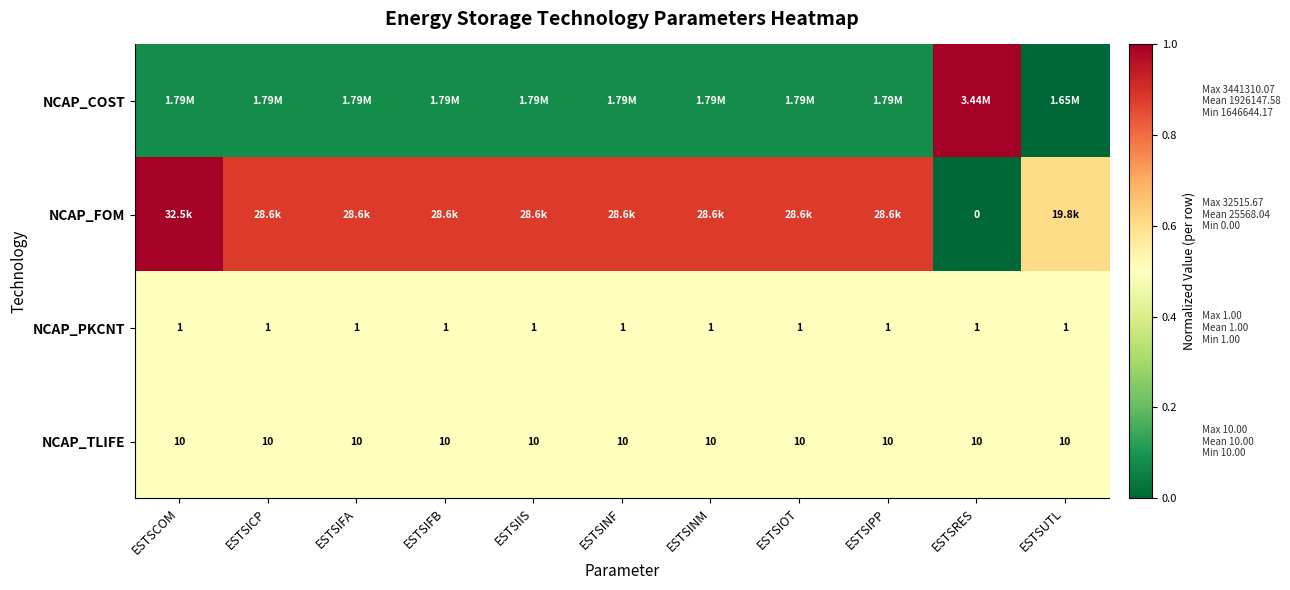

The NCAP_FOM series shows 0.9 at ESTSIPP. True or false?

True